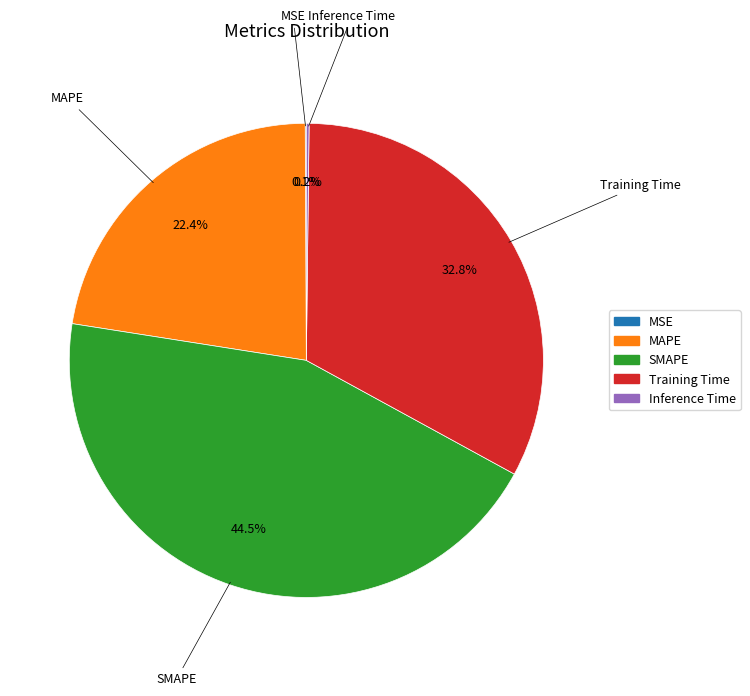

Is the sum of SMAPE and Training Time greater than half?

Yes